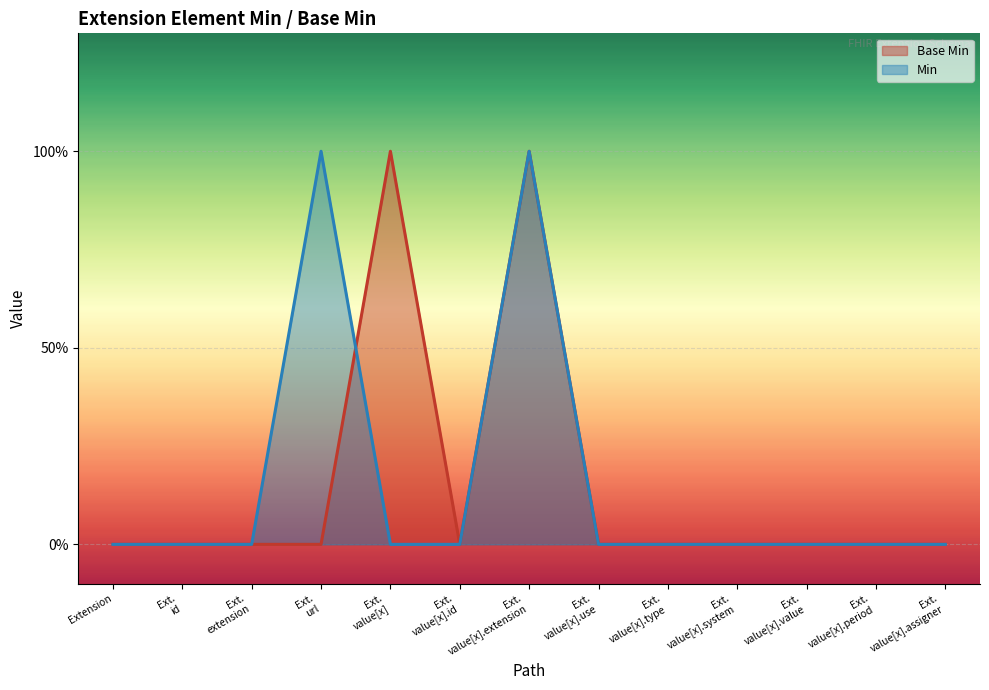

What is the sum of all Min values?

2